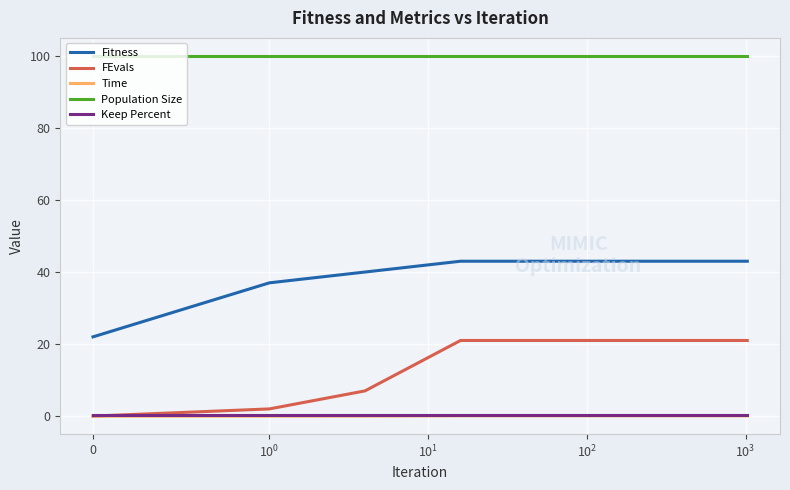

What is the greatest value displayed?

100.0